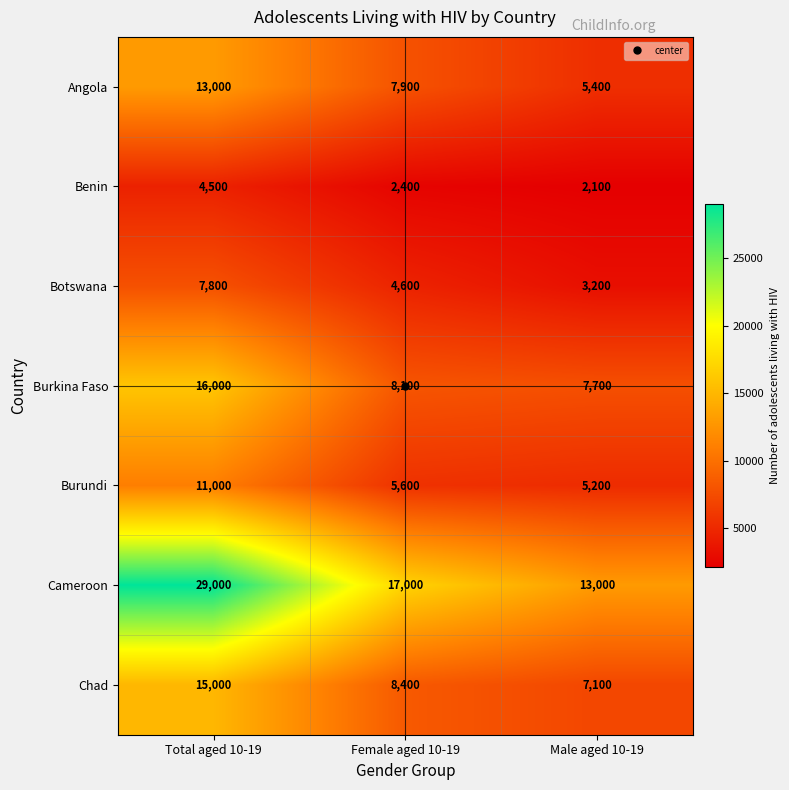

Read the Angola value at Female aged 10-19, to the nearest 50.

7900